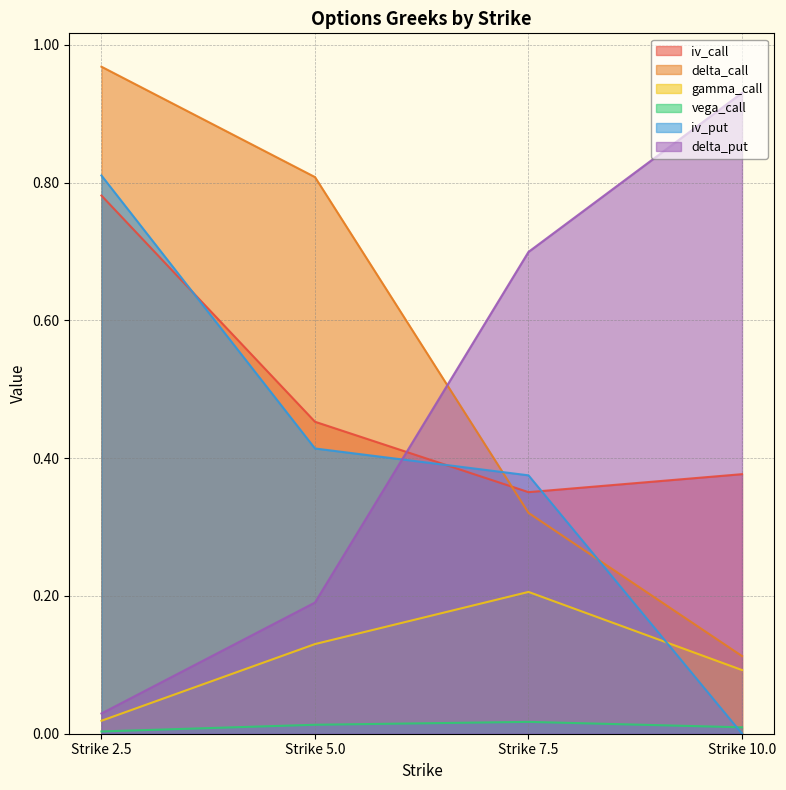

The value of delta_call at Strike 5.0 is 0.5. True or false?

False